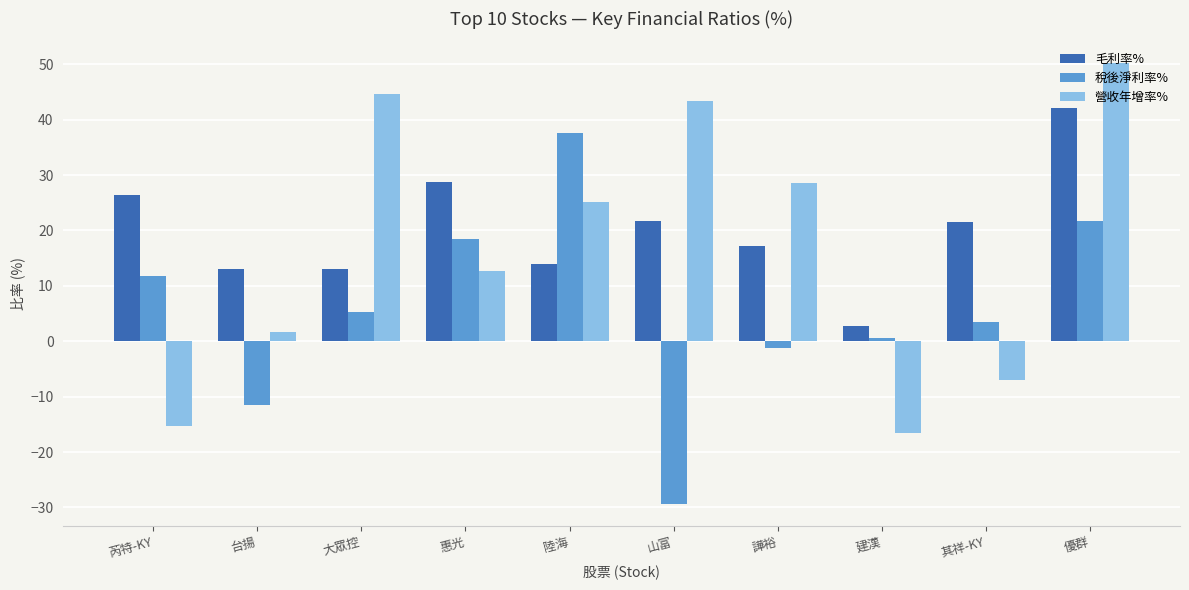

Are the bars grouped side by side (vs. stacked)?

Yes